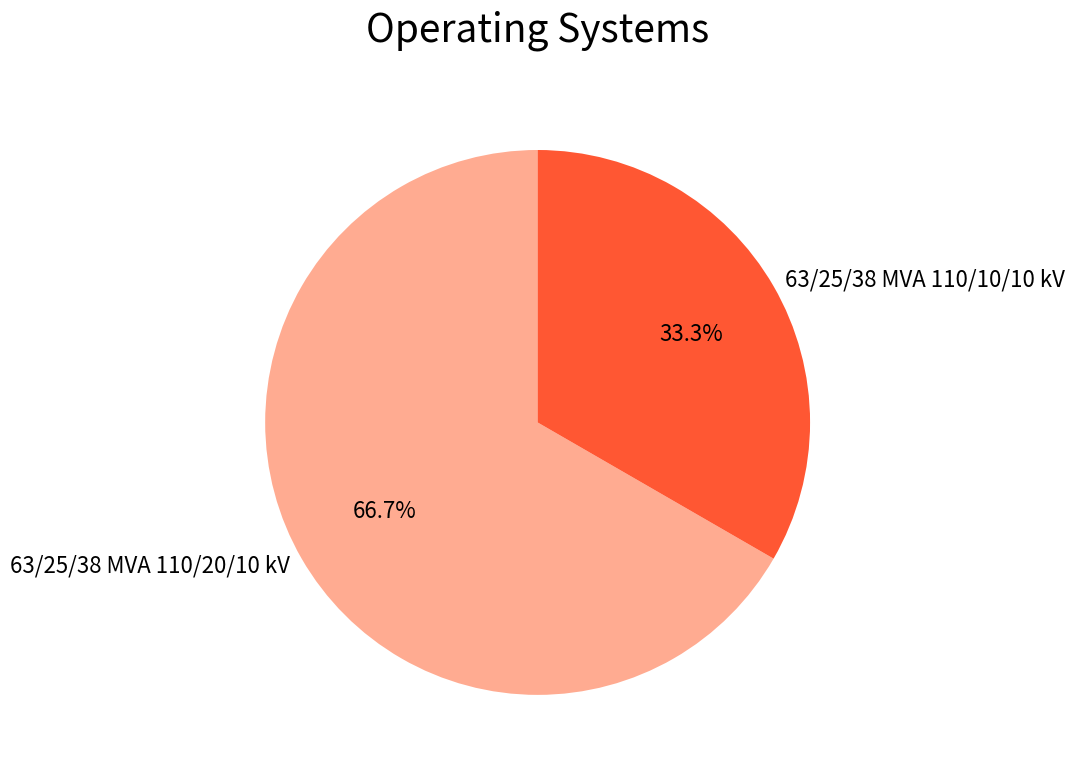

Rank the categories by value from lowest to highest.

63/25/38 MVA 110/10/10 kV, 63/25/38 MVA 110/20/10 kV